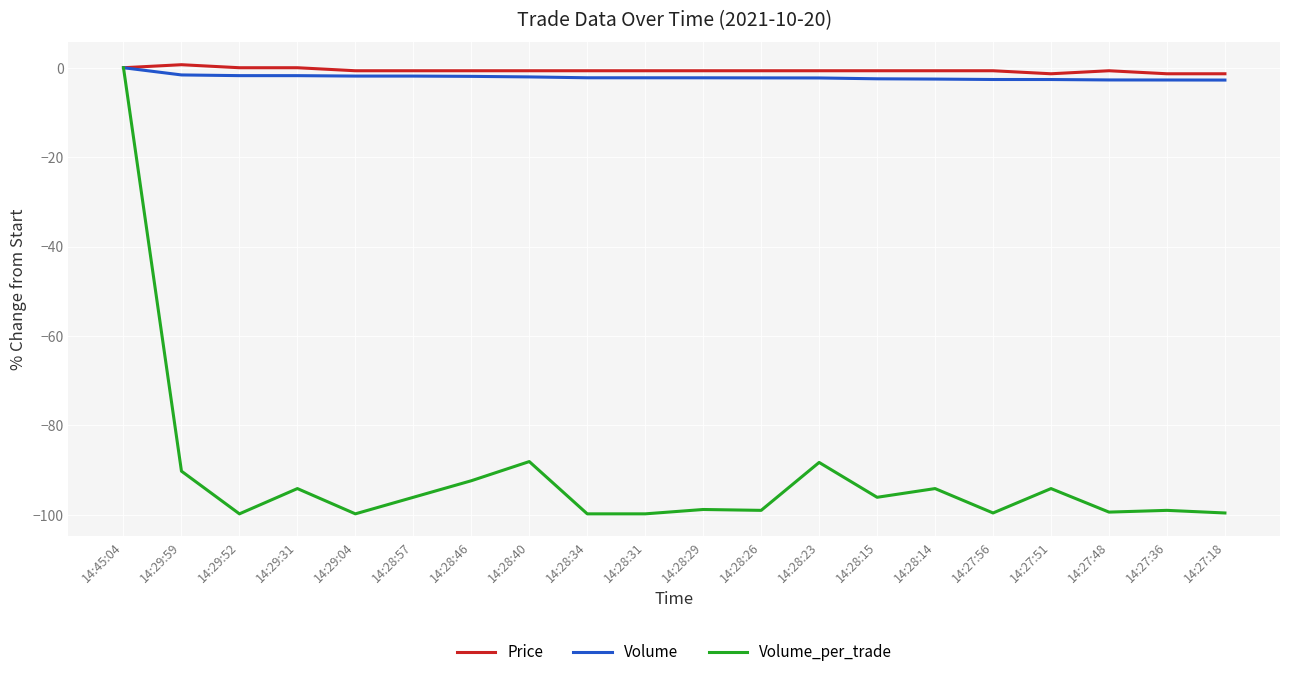

What are all the series names shown in the legend?

Price, Volume, Volume_per_trade